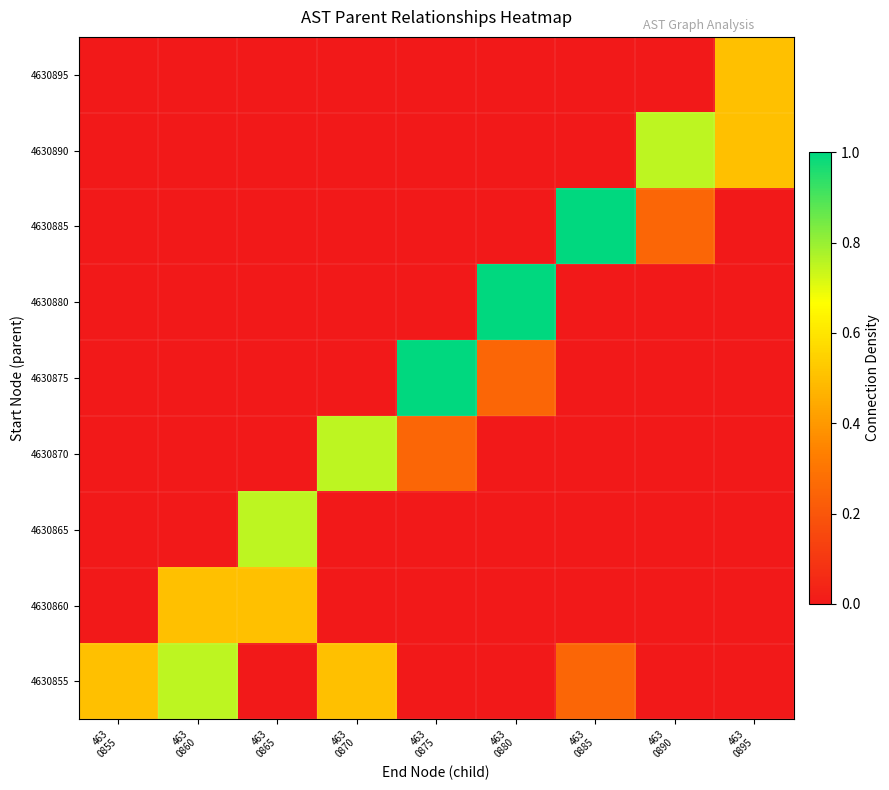

Reading right to left, extract all data points from this chart.

4630855: 463
0895=0.0	463
0890=0.0	463
0885=0.2	463
0880=0.0	463
0875=0.0	463
0870=0.5	463
0865=0.0	463
0860=0.8	463
0855=0.5
4630860: 463
0895=0.0	463
0890=0.0	463
0885=0.0	463
0880=0.0	463
0875=0.0	463
0870=0.0	463
0865=0.5	463
0860=0.5	463
0855=0.0
4630865: 463
0895=0.0	463
0890=0.0	463
0885=0.0	463
0880=0.0	463
0875=0.0	463
0870=0.0	463
0865=0.8	463
0860=0.0	463
0855=0.0
4630870: 463
0895=0.0	463
0890=0.0	463
0885=0.0	463
0880=0.0	463
0875=0.2	463
0870=0.8	463
0865=0.0	463
0860=0.0	463
0855=0.0
4630875: 463
0895=0.0	463
0890=0.0	463
0885=0.0	463
0880=0.2	463
0875=1.0	463
0870=0.0	463
0865=0.0	463
0860=0.0	463
0855=0.0
4630880: 463
0895=0.0	463
0890=0.0	463
0885=0.0	463
0880=1.0	463
0875=0.0	463
0870=0.0	463
0865=0.0	463
0860=0.0	463
0855=0.0
4630885: 463
0895=0.0	463
0890=0.2	463
0885=1.0	463
0880=0.0	463
0875=0.0	463
0870=0.0	463
0865=0.0	463
0860=0.0	463
0855=0.0
4630890: 463
0895=0.5	463
0890=0.8	463
0885=0.0	463
0880=0.0	463
0875=0.0	463
0870=0.0	463
0865=0.0	463
0860=0.0	463
0855=0.0
4630895: 463
0895=0.5	463
0890=0.0	463
0885=0.0	463
0880=0.0	463
0875=0.0	463
0870=0.0	463
0865=0.0	463
0860=0.0	463
0855=0.0